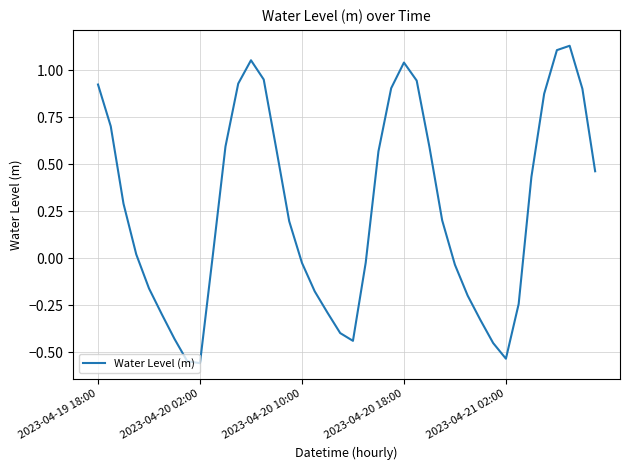

Reading left to right, what are all the values shown in this chart?

0.9	0.7	0.3	0.0	-0.2	-0.3	-0.4	-0.5	-0.6	0.0	0.6	0.9	1.1	1.0	0.6	0.2	-0.0	-0.2	-0.3	-0.4	-0.4	-0.0	0.6	0.9	1.0	0.9	0.6	0.2	-0.0	-0.2	-0.3	-0.5	-0.5	-0.2	0.4	0.9	1.1	1.1	0.9	0.5